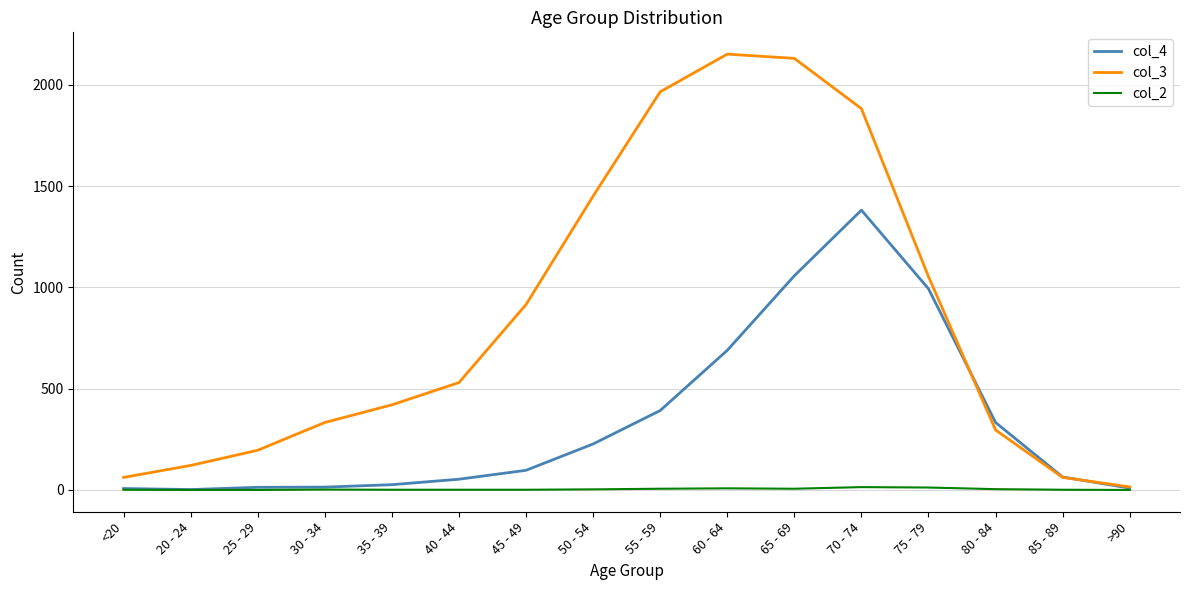

How many series are shown in this chart?

3